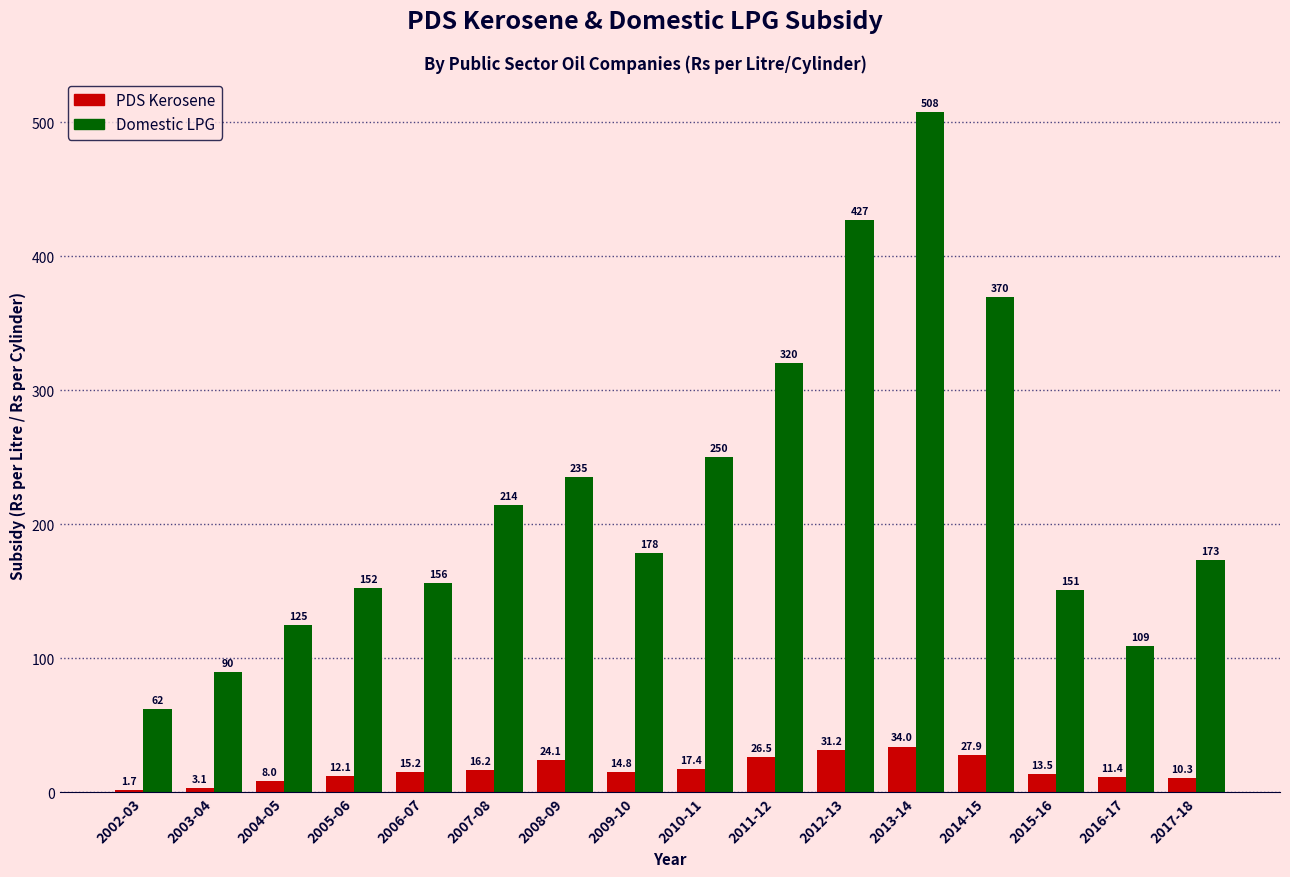

Is the value of Domestic LPG at 2013-14 greater than the value of PDS Kerosene at 2004-05?

Yes